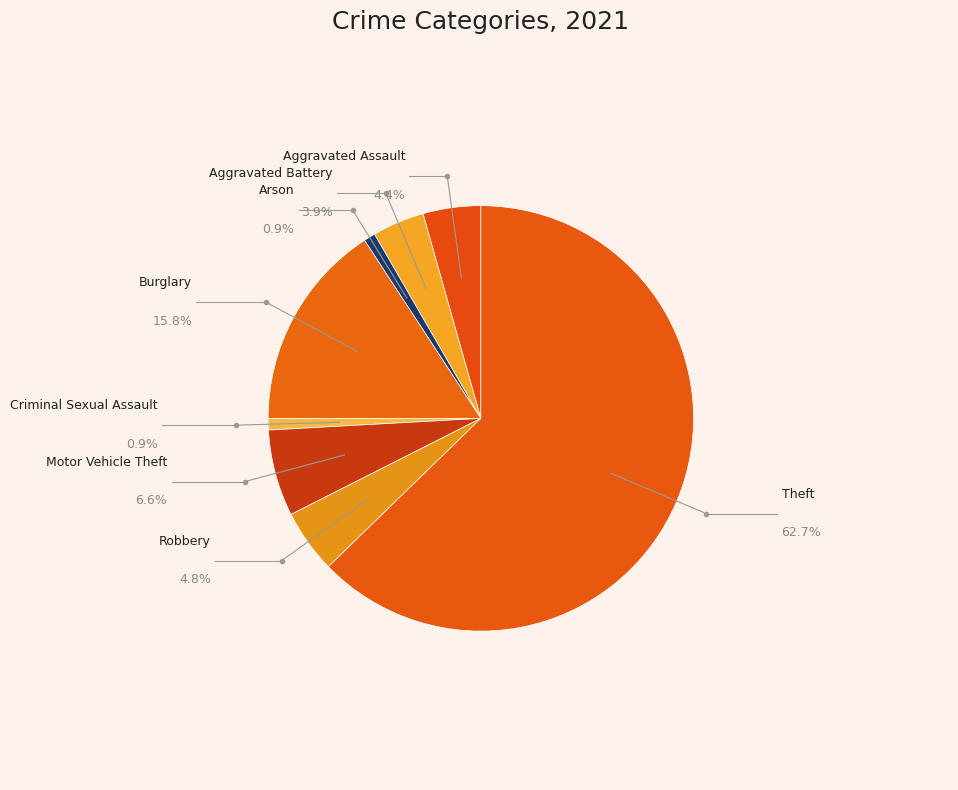

Count the number of slices in the pie.

9